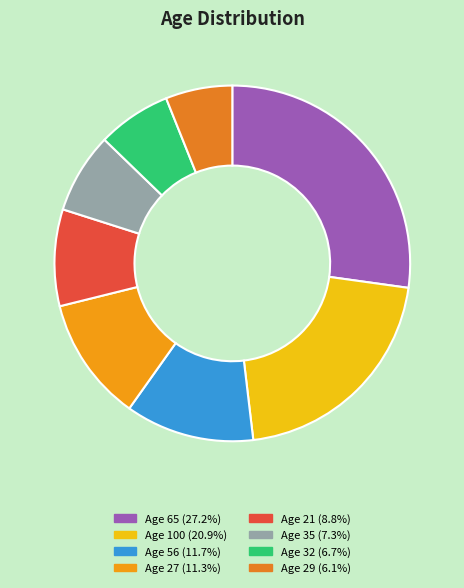

Does any single category account for the majority?

No